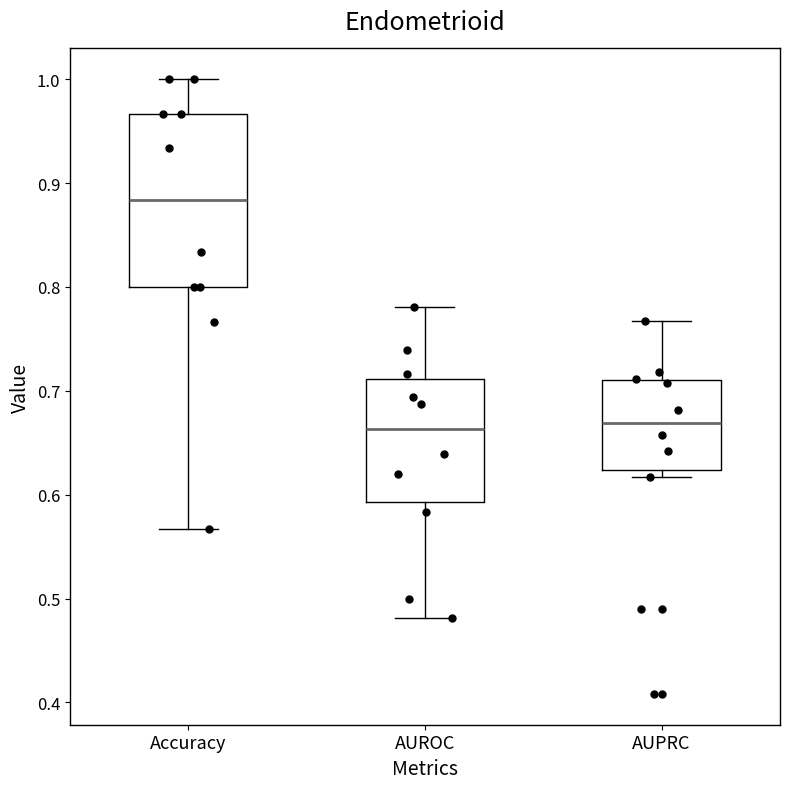

Which box is the tallest, from its lower edge to its upper edge?

Accuracy